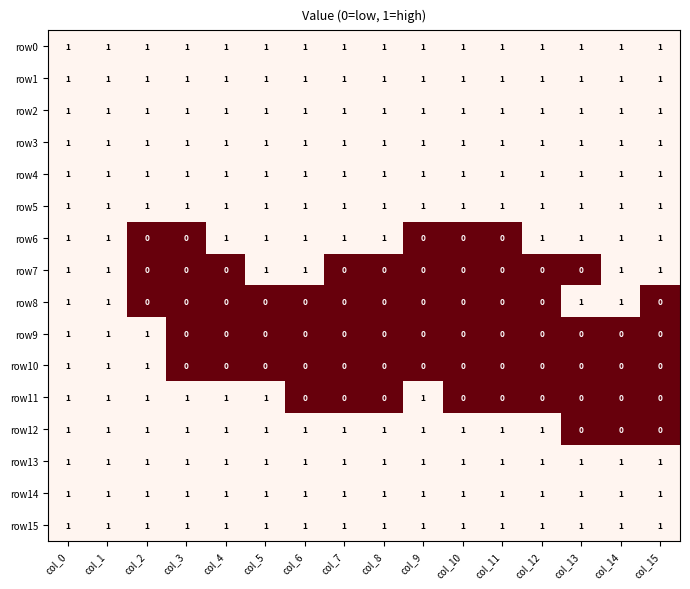

True or false: row15 has a value of 1 at col_9.

True